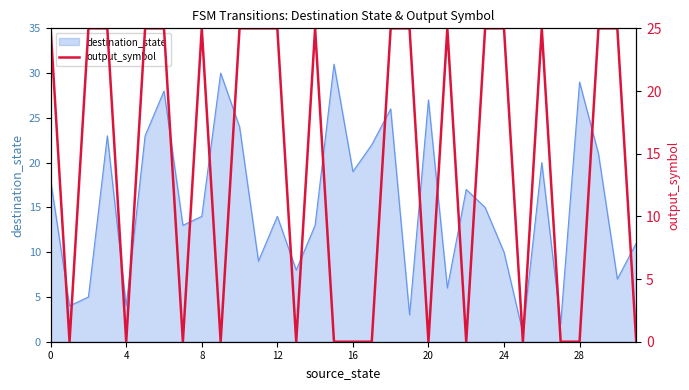

Is it true that destination_state equals 27 at 20?

True